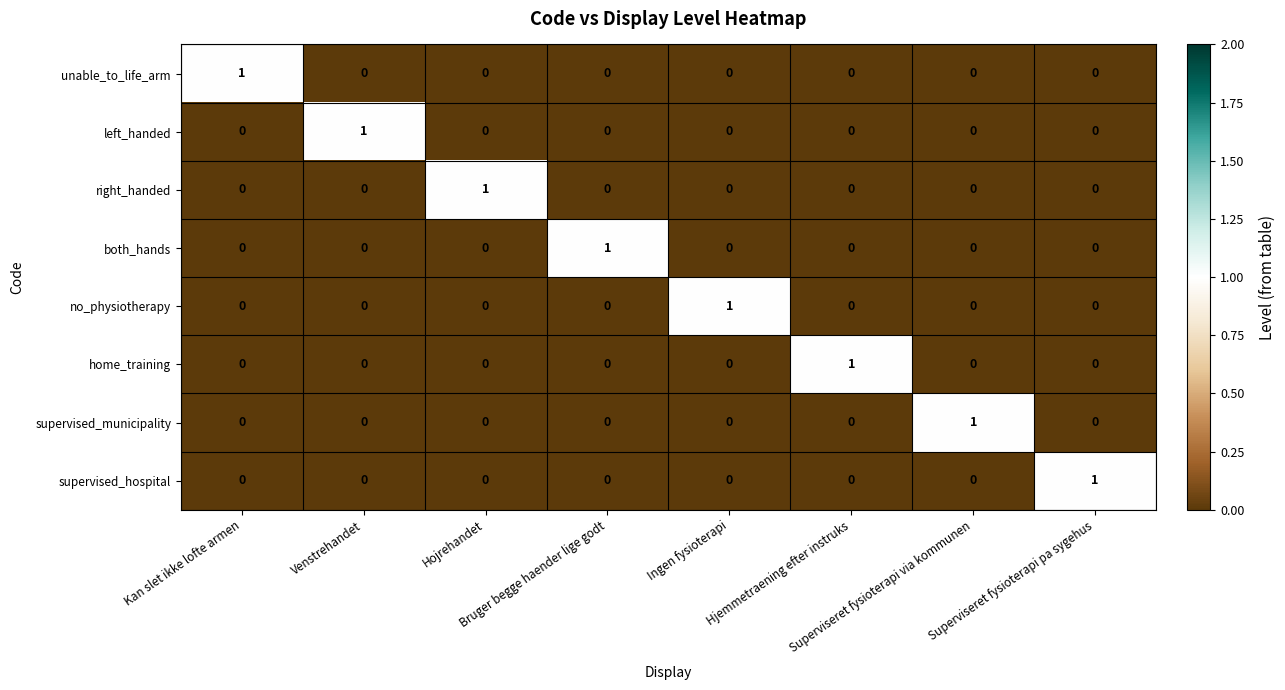

At how many categories does at least one series exceed 0?

8